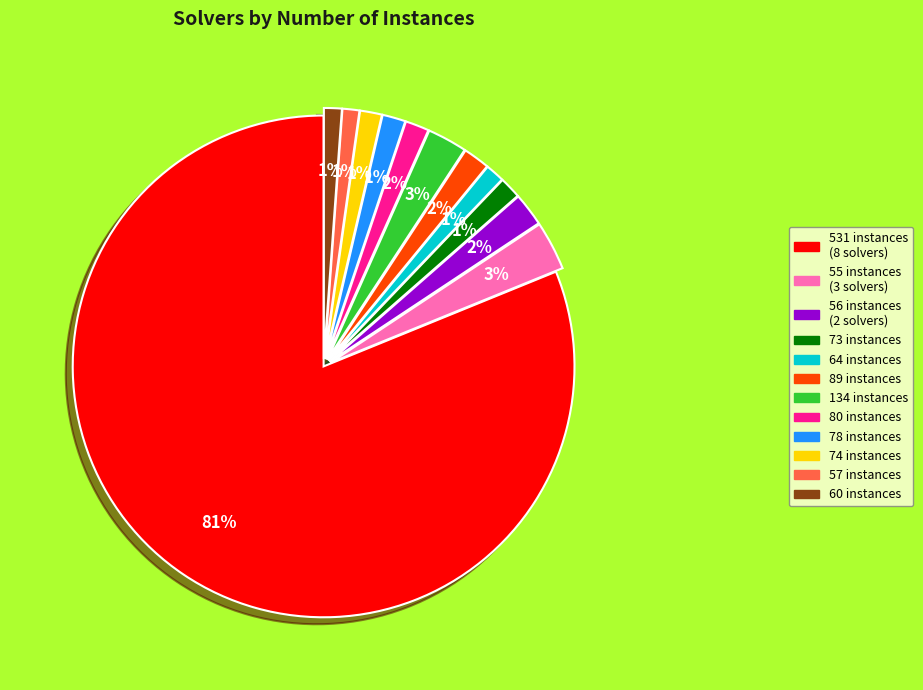

Is there any slice that represents more than half of the pie?

Yes